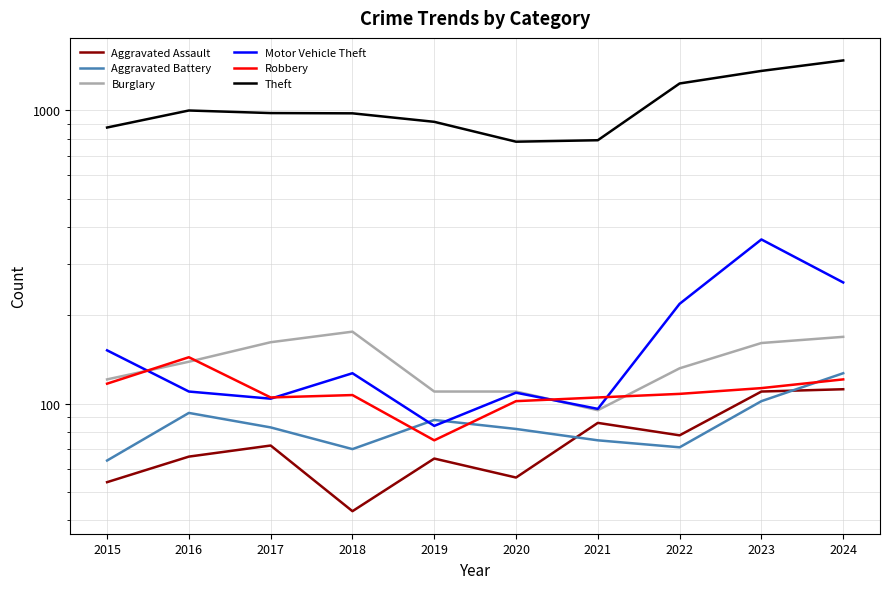

Where is the first local maximum for Aggravated Assault?

2017